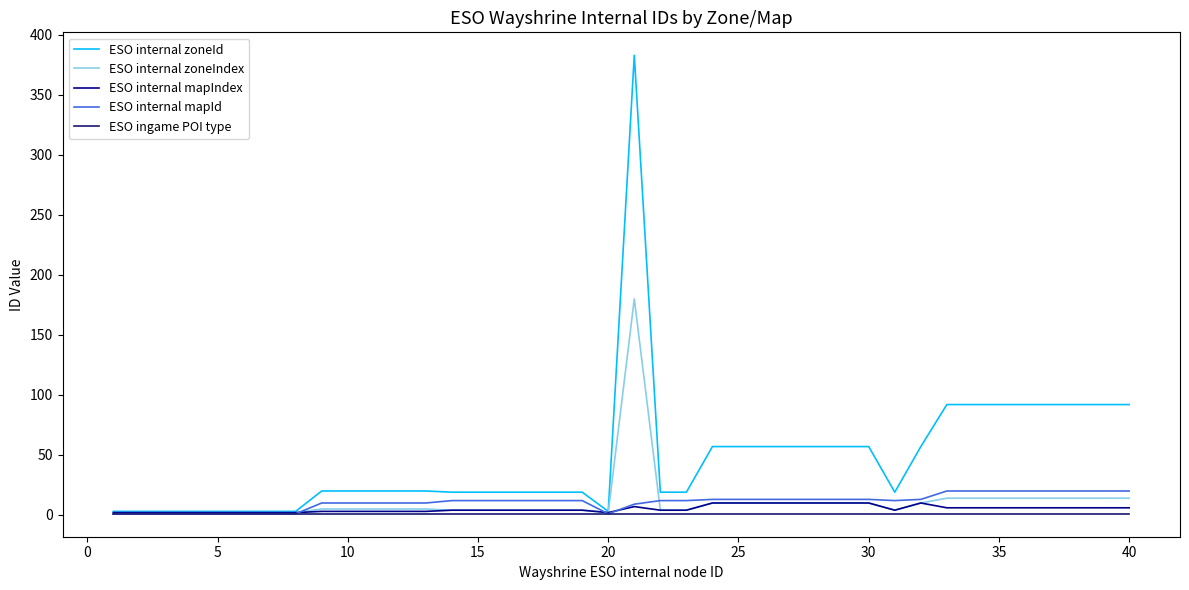

Which series has the widest spread of values?

ESO internal zoneId